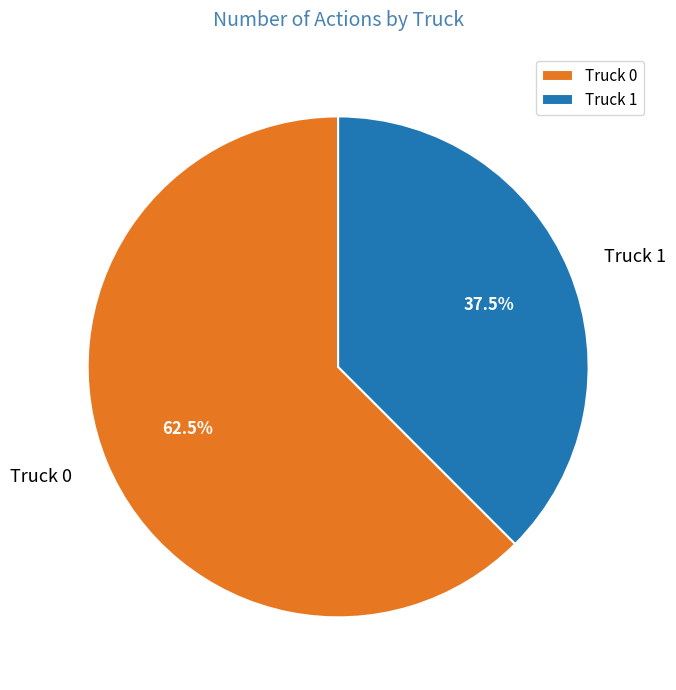

Which category accounts for the majority?

Truck 0